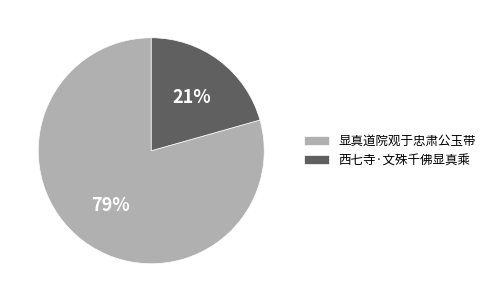

To the nearest percent, what is the combined percentage of 西七寺·文殊千佛显真乘 and 显真道院观于忠肃公玉带?

100%